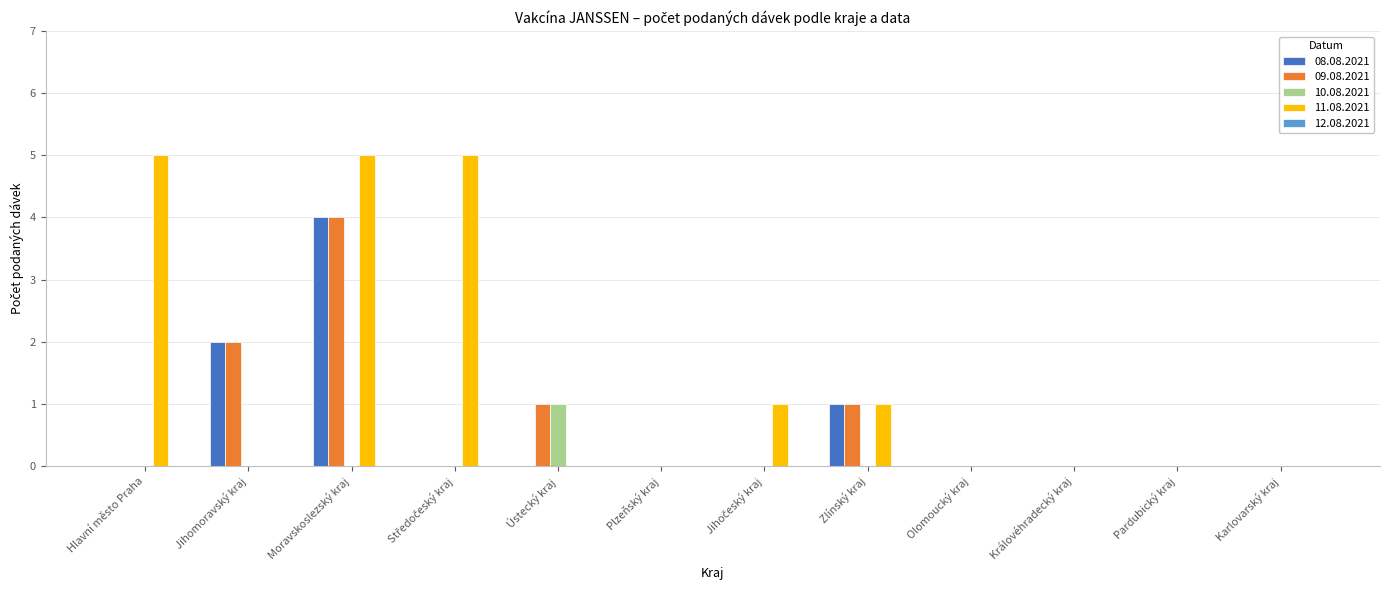

What is the greatest value displayed?

5